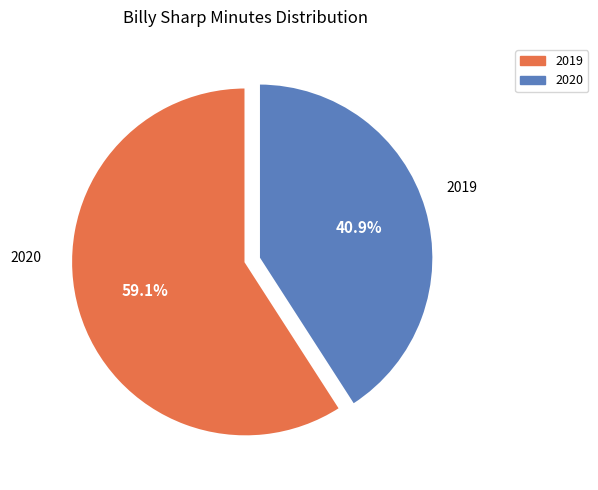

Approximately how many times larger is the value at 2020 compared to 2019?

0.7